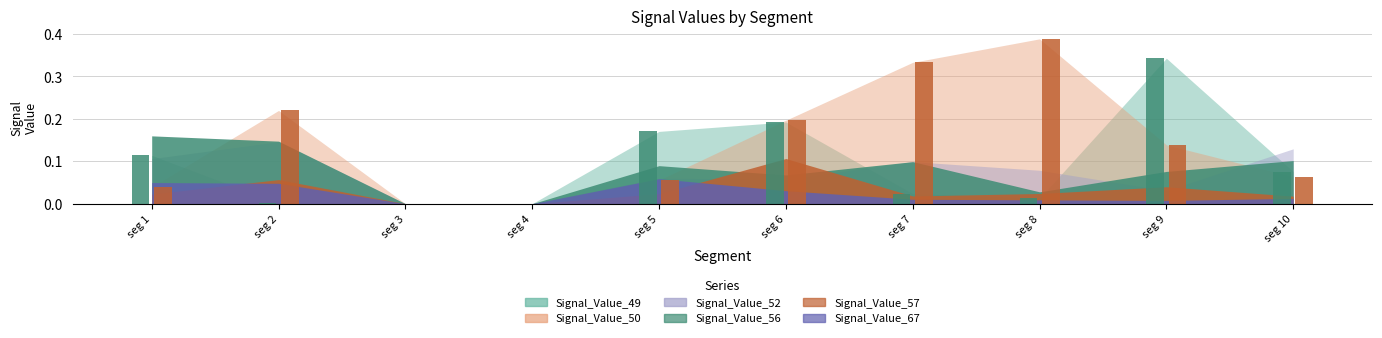

How many groups of bars are there?

10